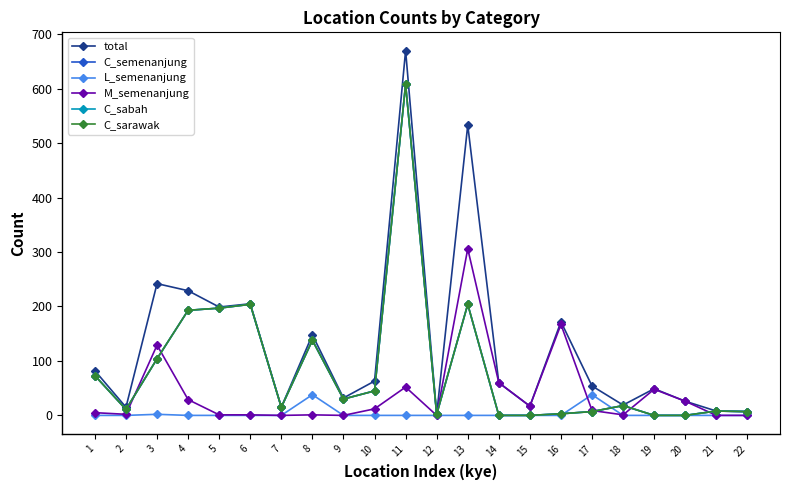

What is the sum of all C_semenanjung values?

1867